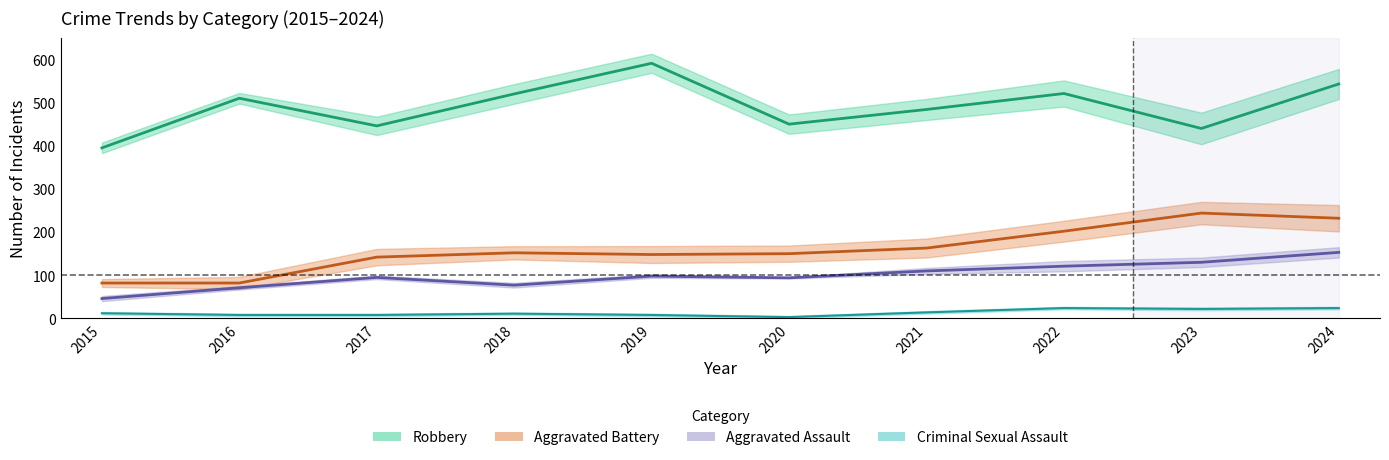

What is the maximum value for Aggravated Battery?

244